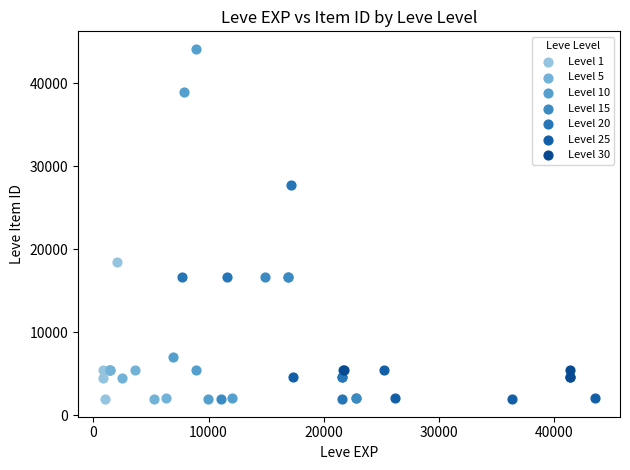

Which series contains the highest Y value?

Level 10